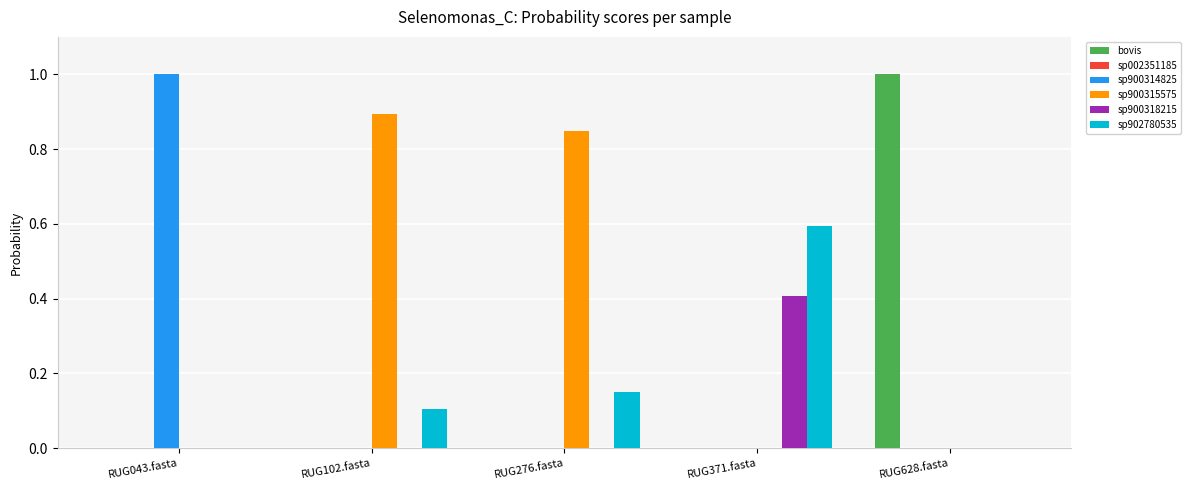

What is the greatest value displayed?

1.0